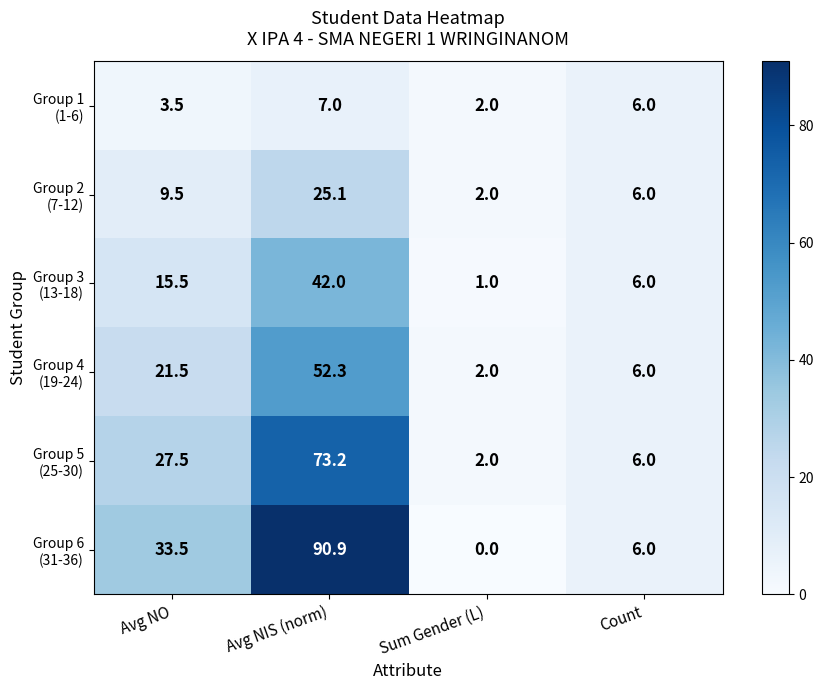

At which category does the chart reach its minimum across all series?

Sum Gender (L)